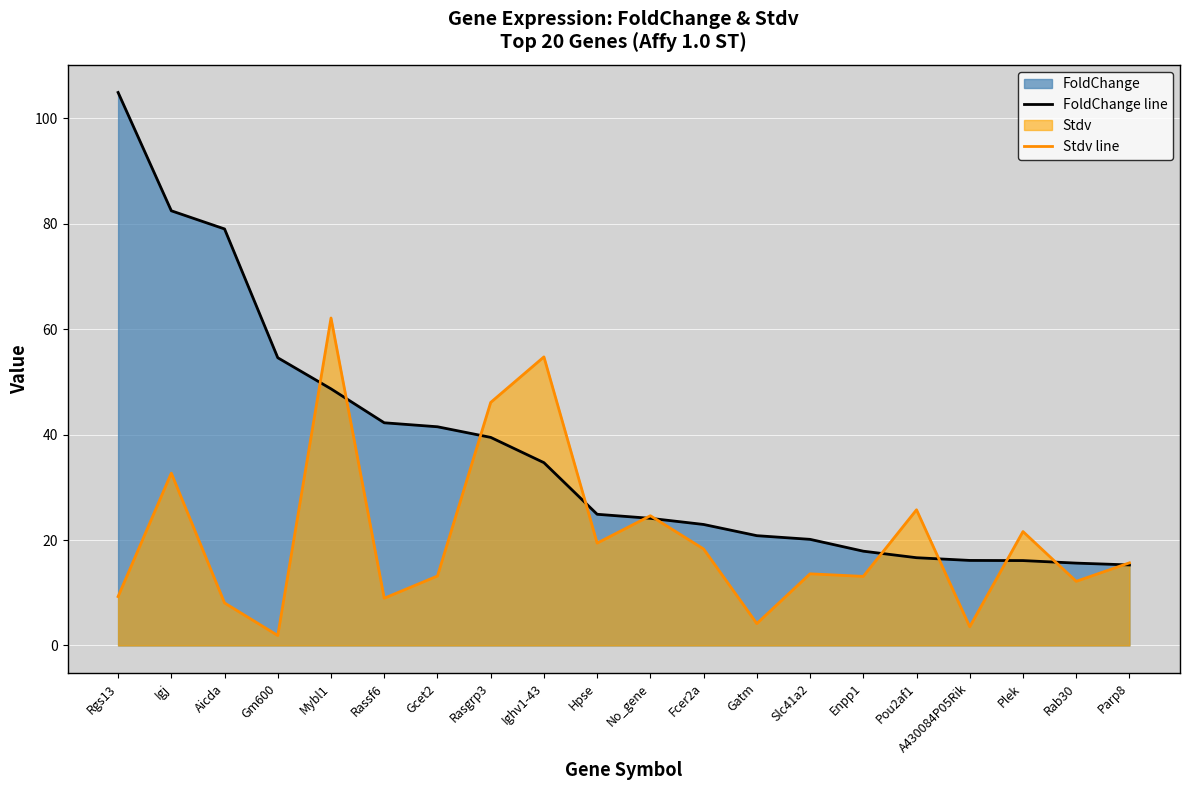

At Hpse, list the series in order from smallest to largest.

Stdv line, FoldChange line